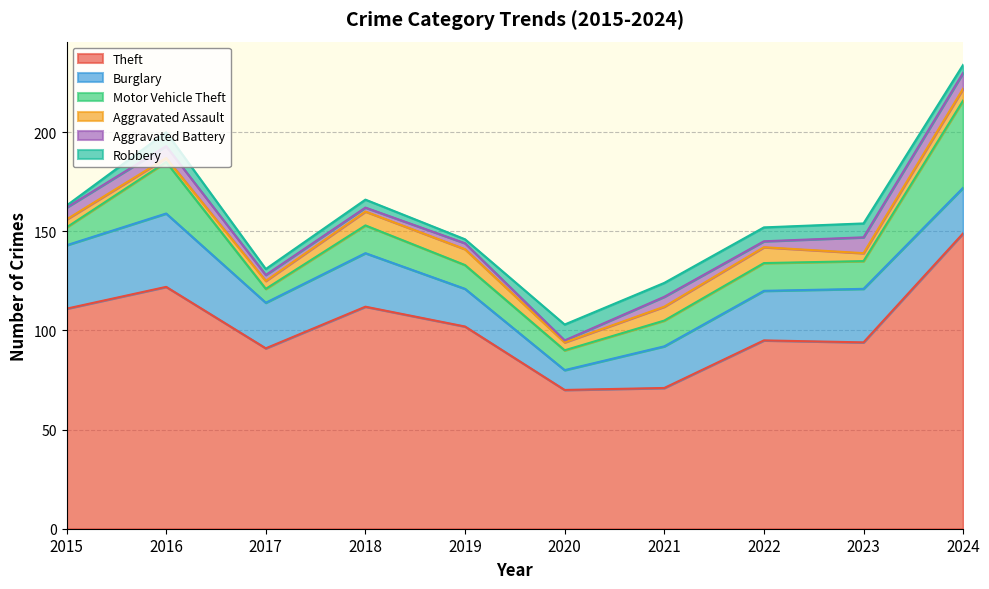

What is the spread (max minus min) of values at 2021?

66